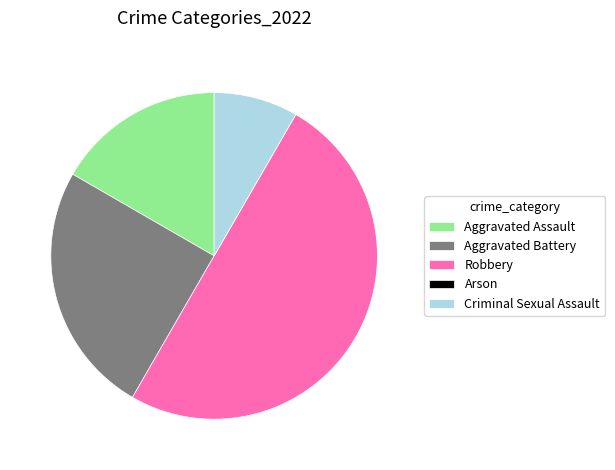

Do Criminal Sexual Assault and Robbery together represent more than half of the pie?

Yes